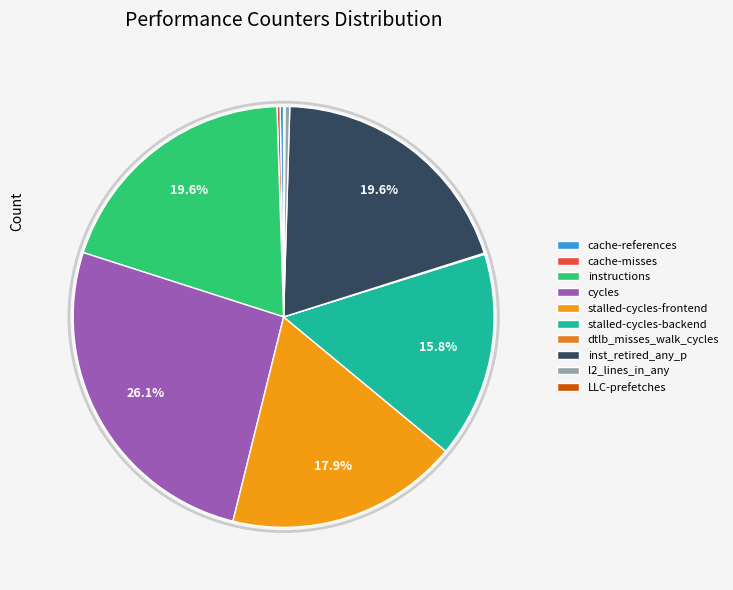

True or false: instructions accounts for 14% of the total.

False